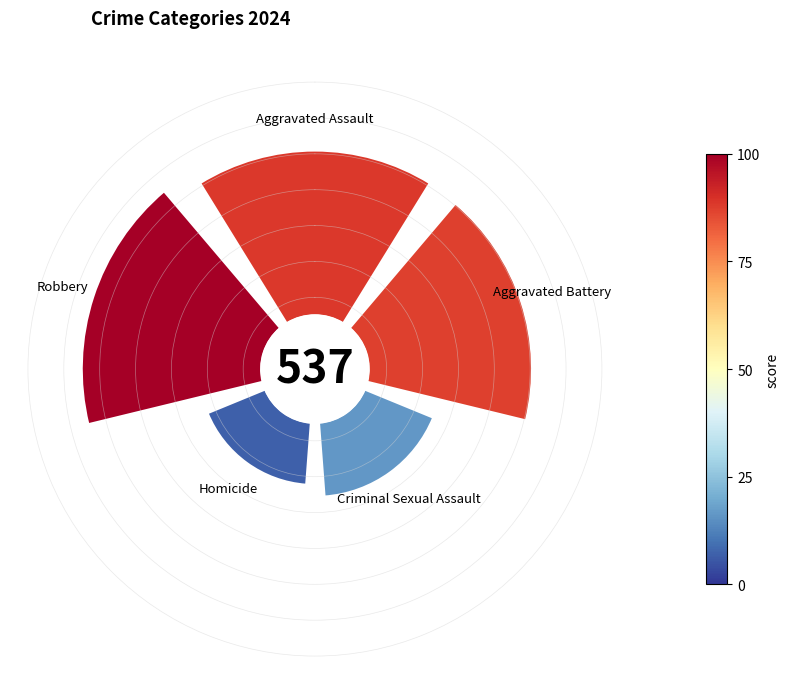

To the nearest percent, what is the average slice percentage?

20%